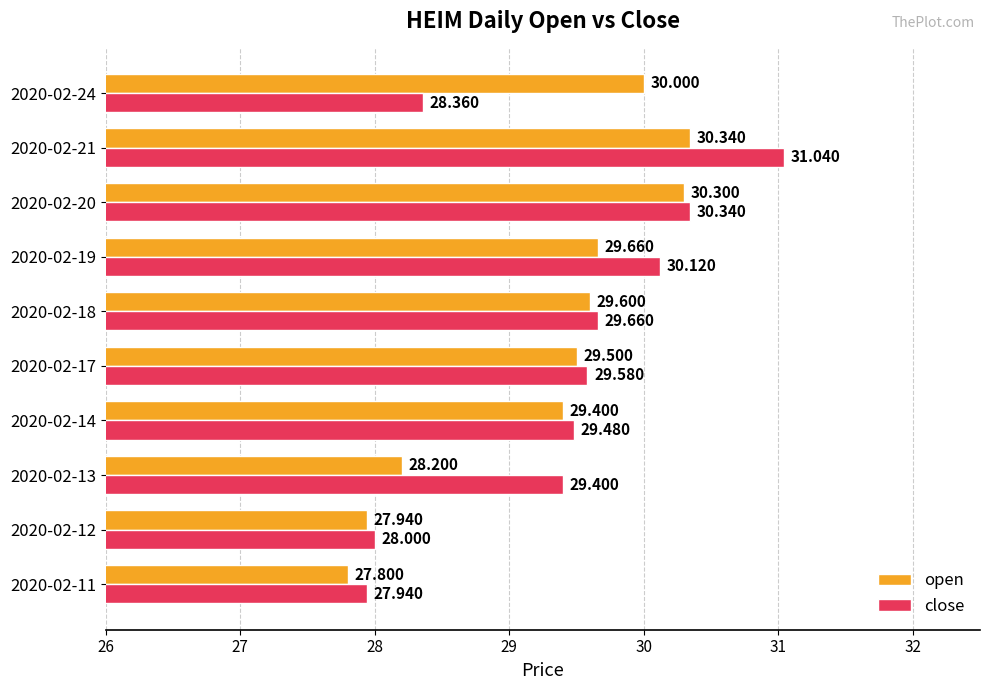

Which label corresponds to the smallest value in the chart?

2020-02-11